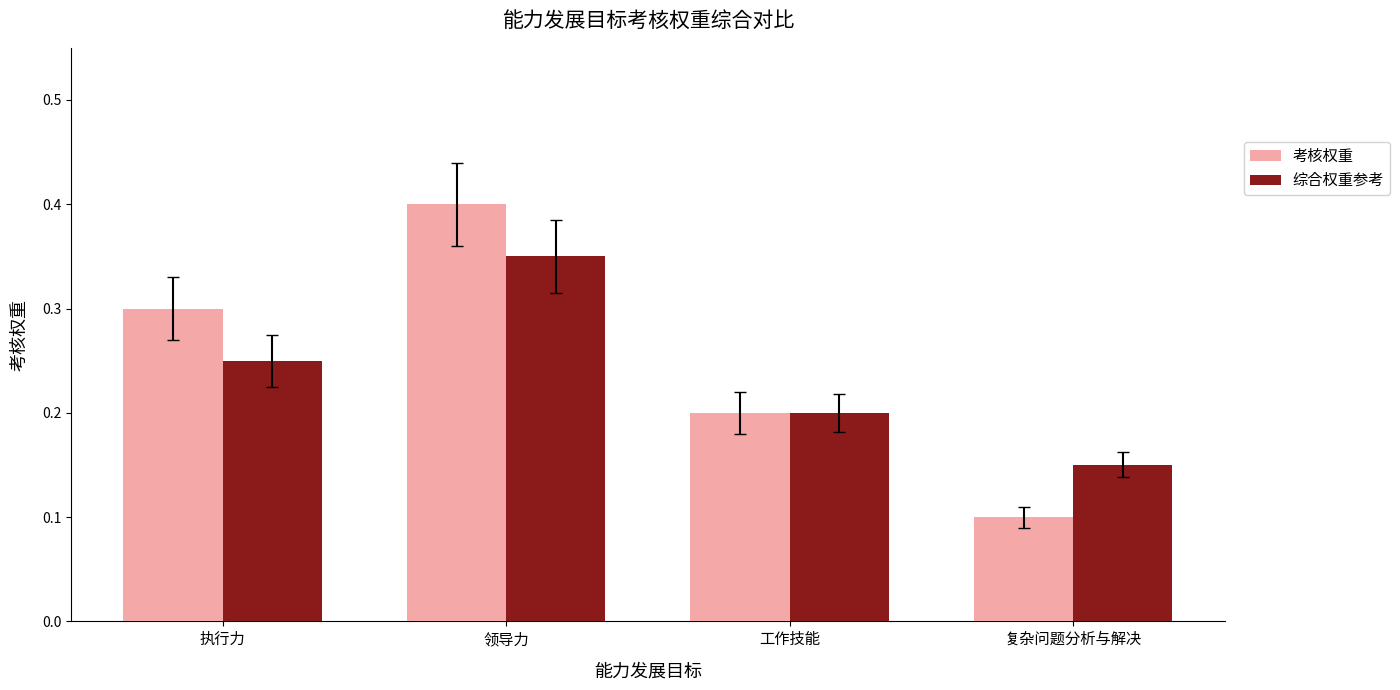

What is the total value across all series at 执行力?

0.6